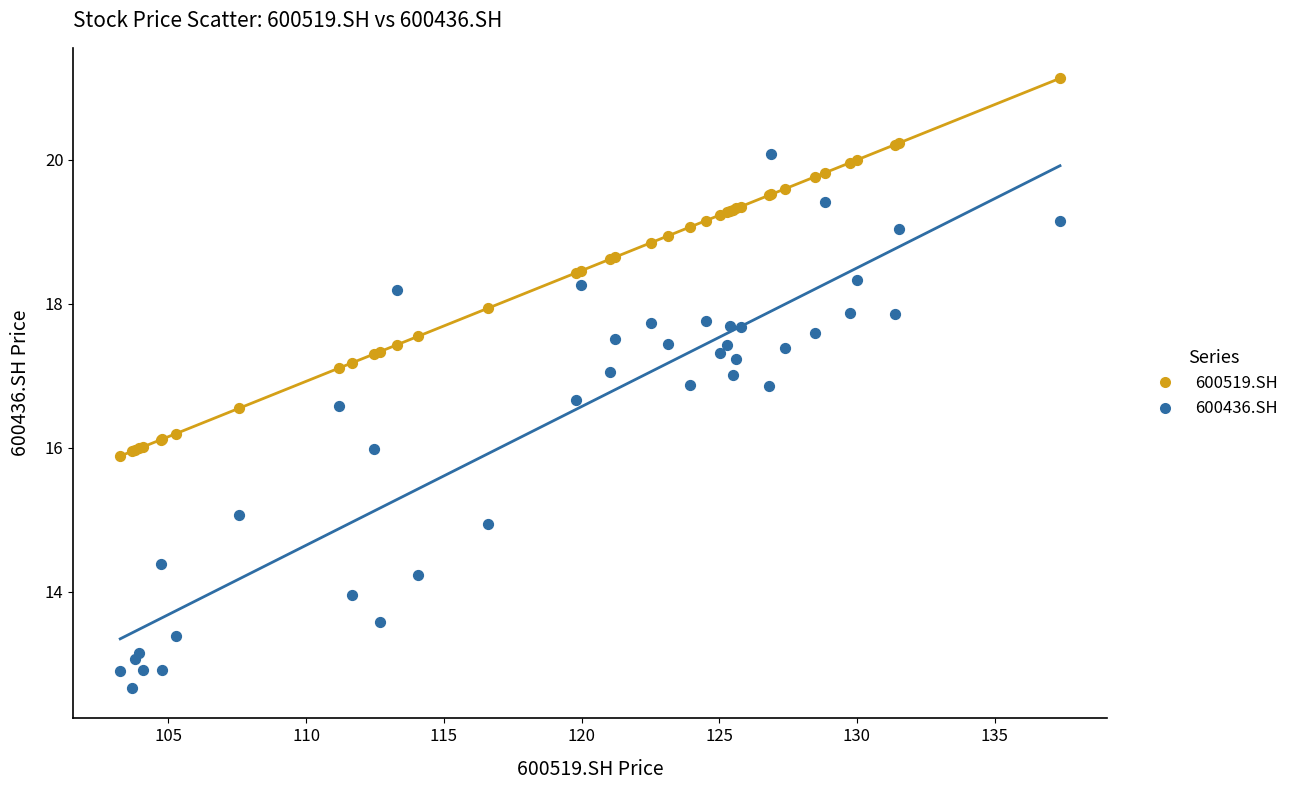

Which series has the widest spread of Y values?

600436.SH